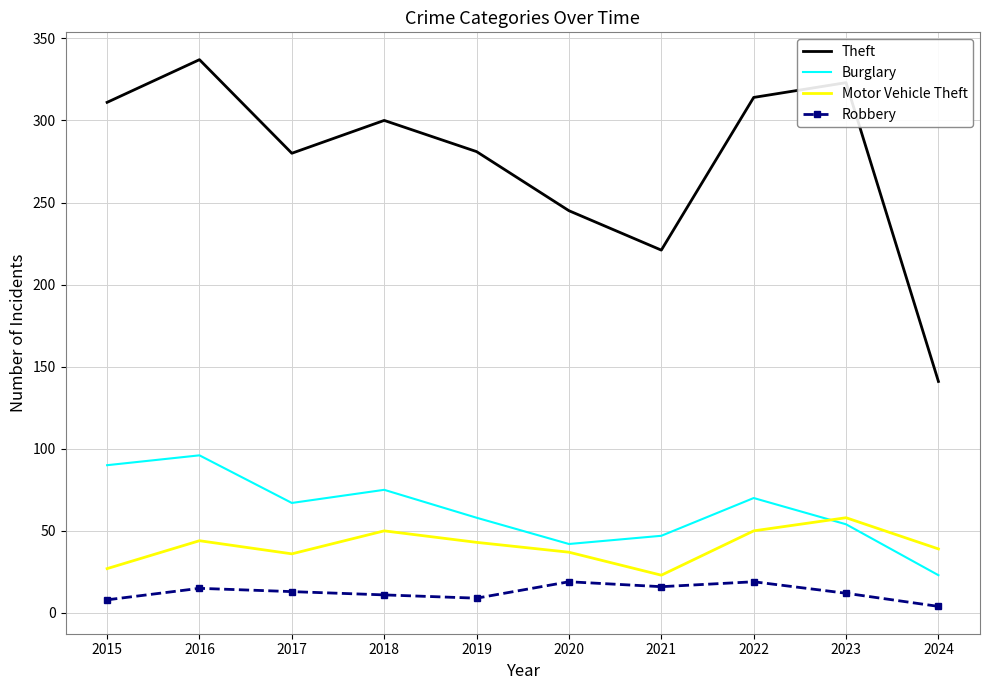

Count the number of data series in this chart.

4